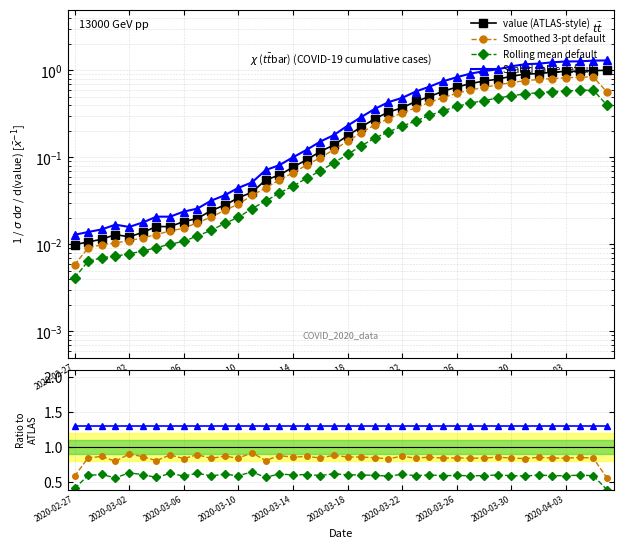

The value of Smoothed 3-pt default at 33 is 0.2. True or false?

False